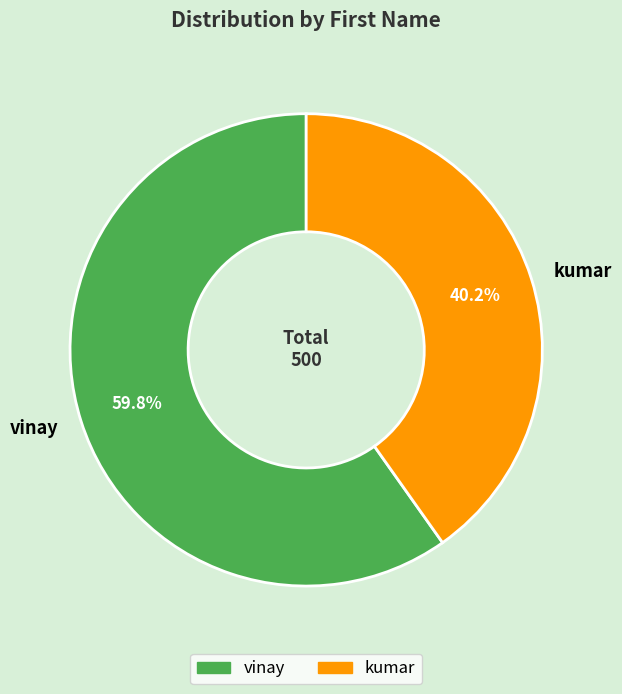

What is the ratio of the value at vinay to the value at kumar?

1.5